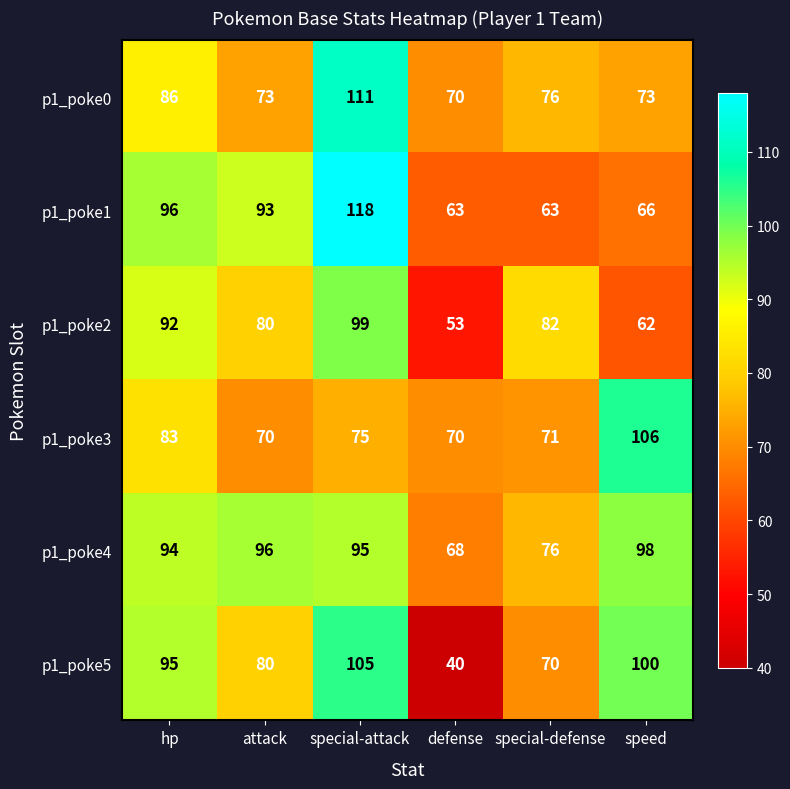

True or false: p1_poke0 has a value of 111 at special-attack.

True